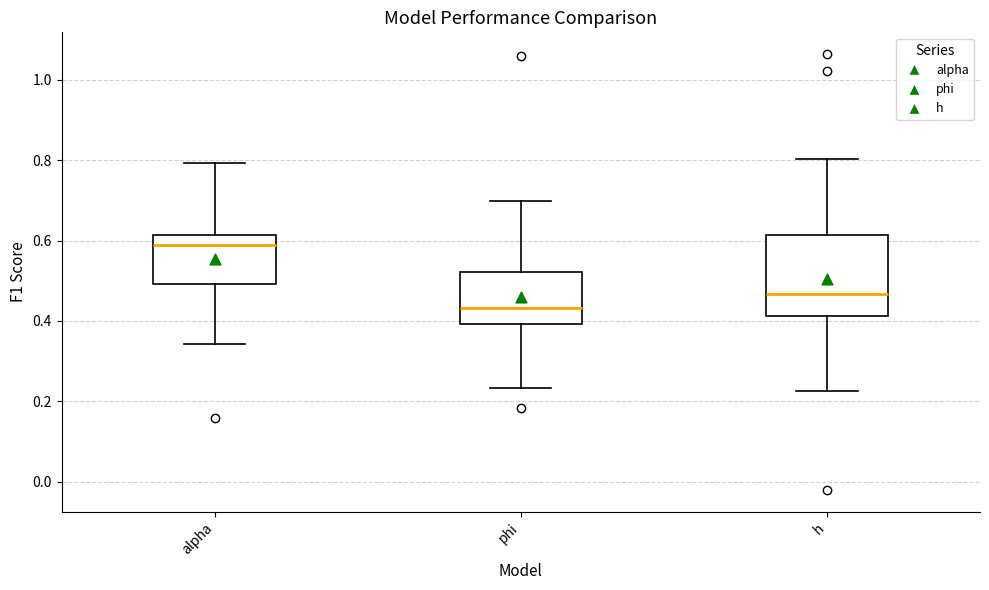

Reading left to right, transcribe this box plot: for each box, give where its median line is, the range the box spans, and where its two whiskers end, as read against the y-axis. The values are not printed on the chart, so give them approximately, as read against the axis.

alpha: median 0.58, box 0.50 to 0.62, whiskers 0.34 to 0.80
phi: median 0.44, box 0.40 to 0.52, whiskers 0.24 to 0.70
h: median 0.46, box 0.42 to 0.62, whiskers 0.22 to 0.80